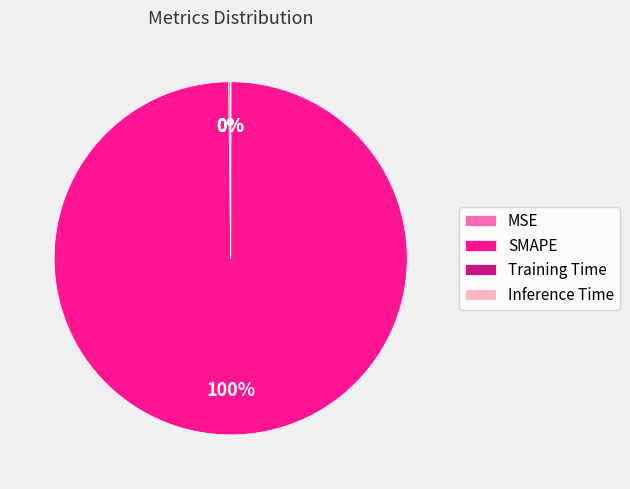

What is the largest slice in the pie chart?

SMAPE